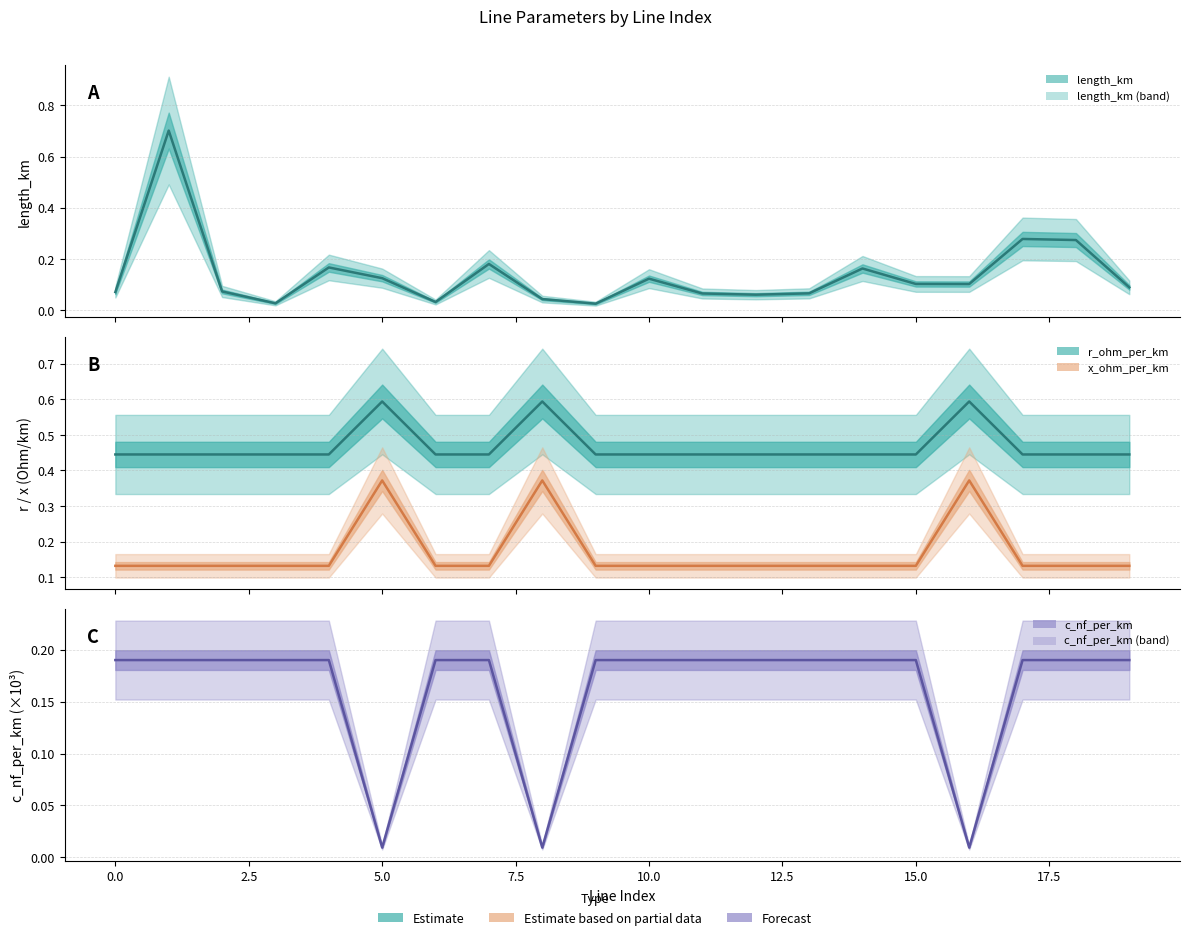

True or false: length_km has a value of 0.3 at 17.

True